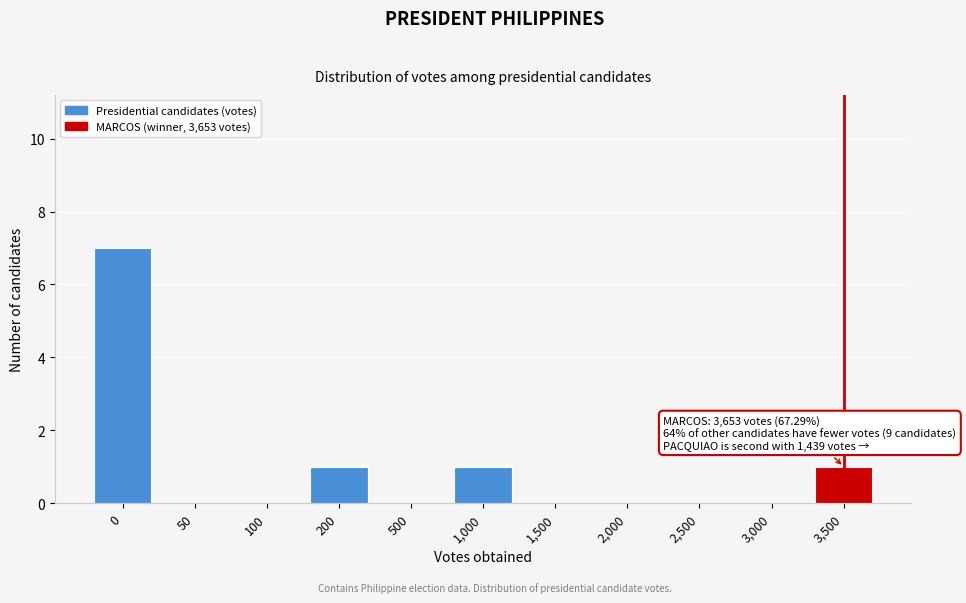

Reading left to right, what are all the values shown in this chart?

0=7	50=0	100=0	200=1	500=0	1,000=1	1,500=0	2,000=0	2,500=0	3,000=0	3,500=1